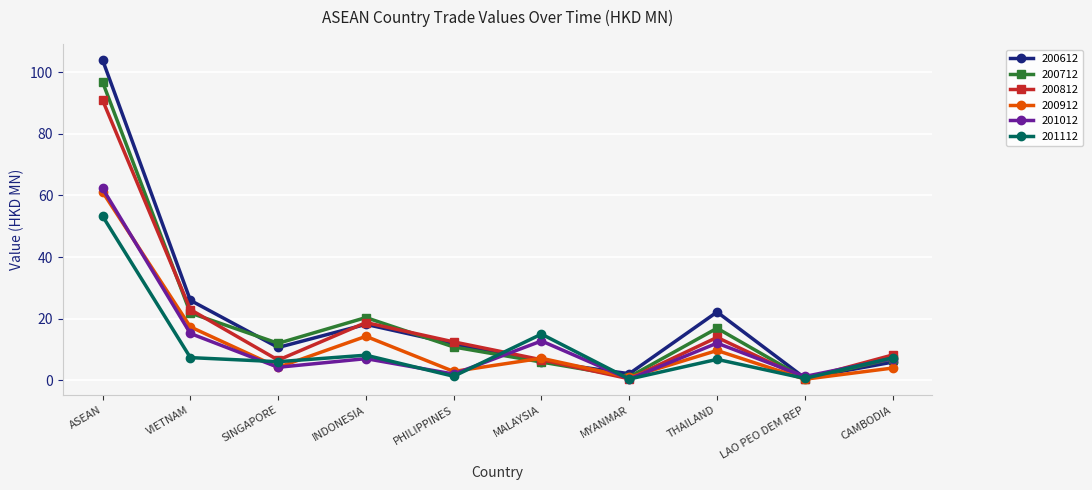

What is the maximum value shown in the chart?

103.9